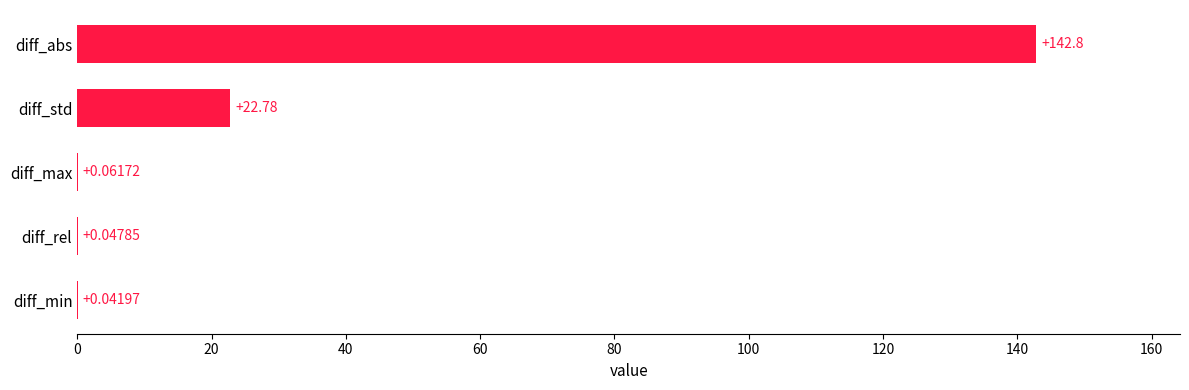

Between diff_abs and diff_max, which is larger?

diff_abs